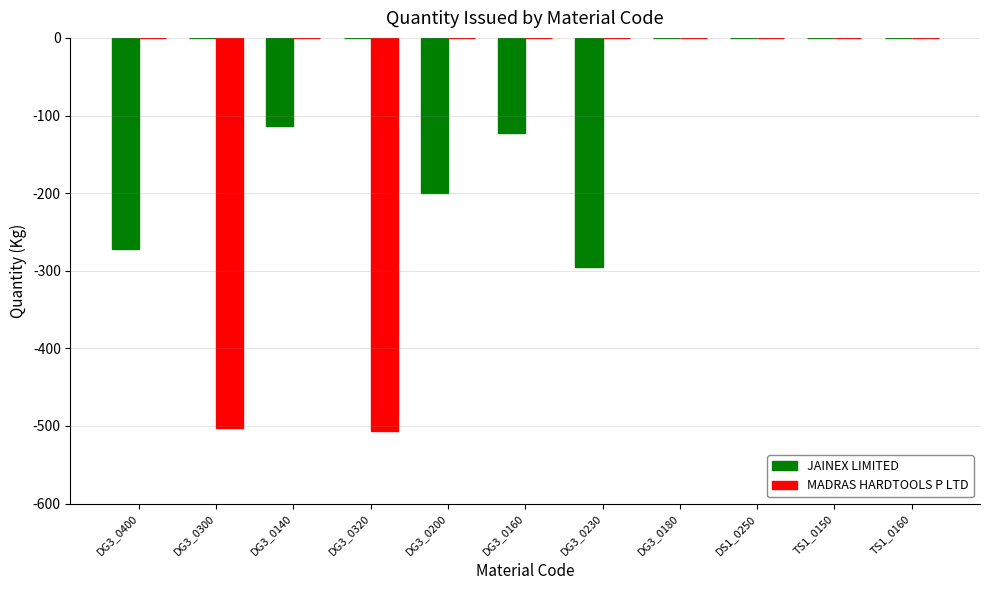

Reading left to right, extract all data points from this chart.

JAINEX LIMITED: -272	0	-113	0	-200	-123	-295	0	0	0	0
MADRAS HARDTOOLS P LTD: 0	-502	0	-506	0	0	0	0	0	0	0